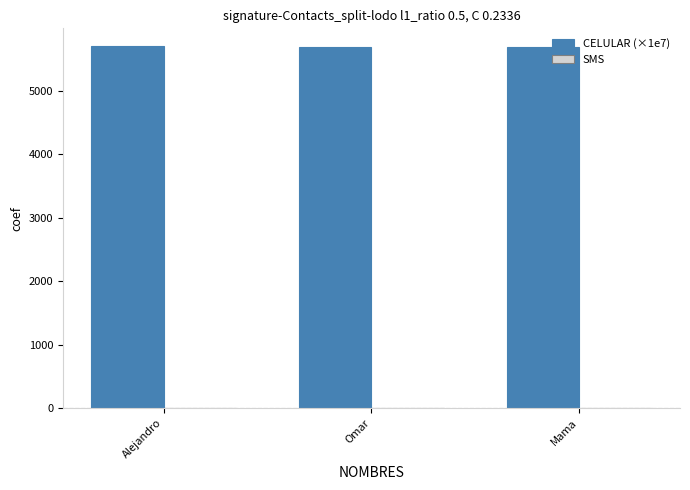

What is the sum of the values at Alejandro and Mama?

11396.6